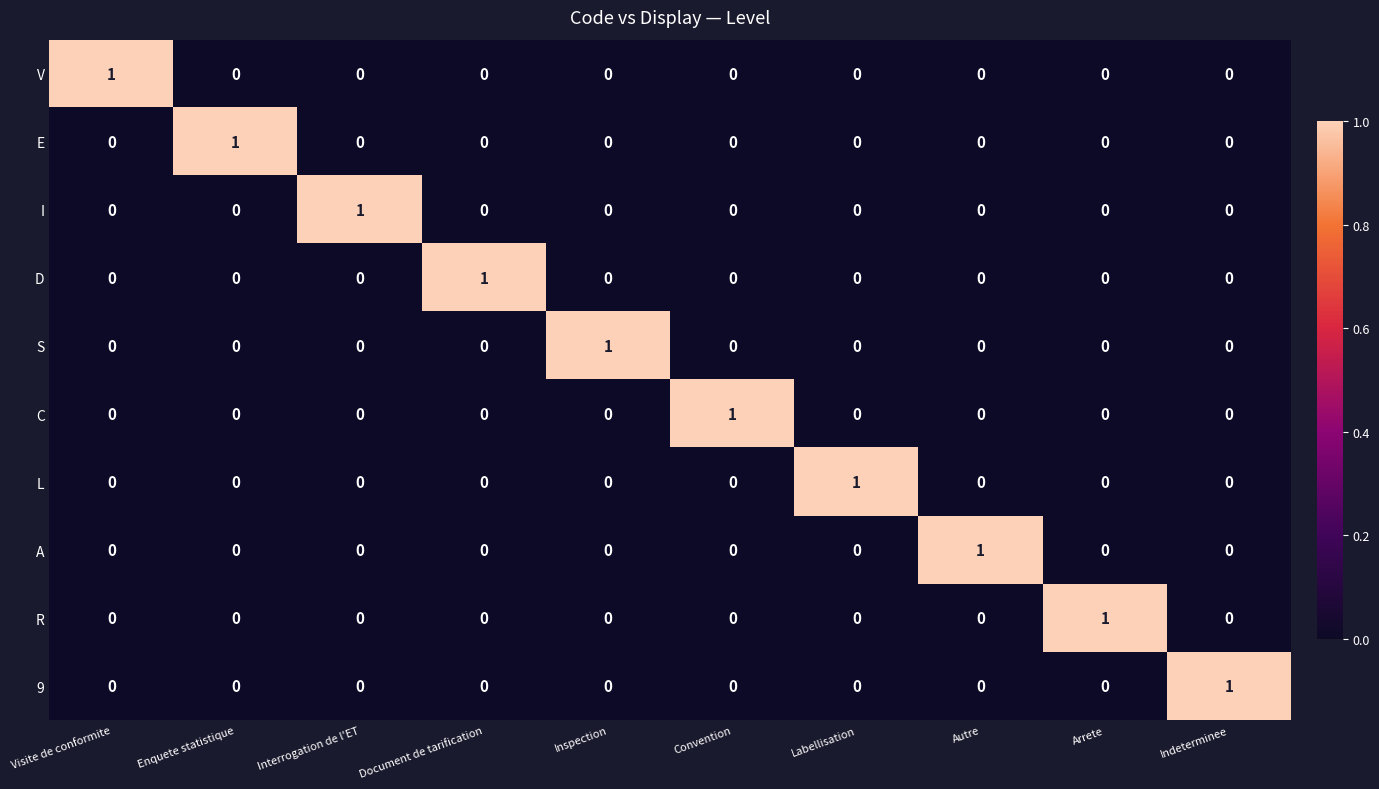

At which label does 9 reach its peak?

Indeterminee